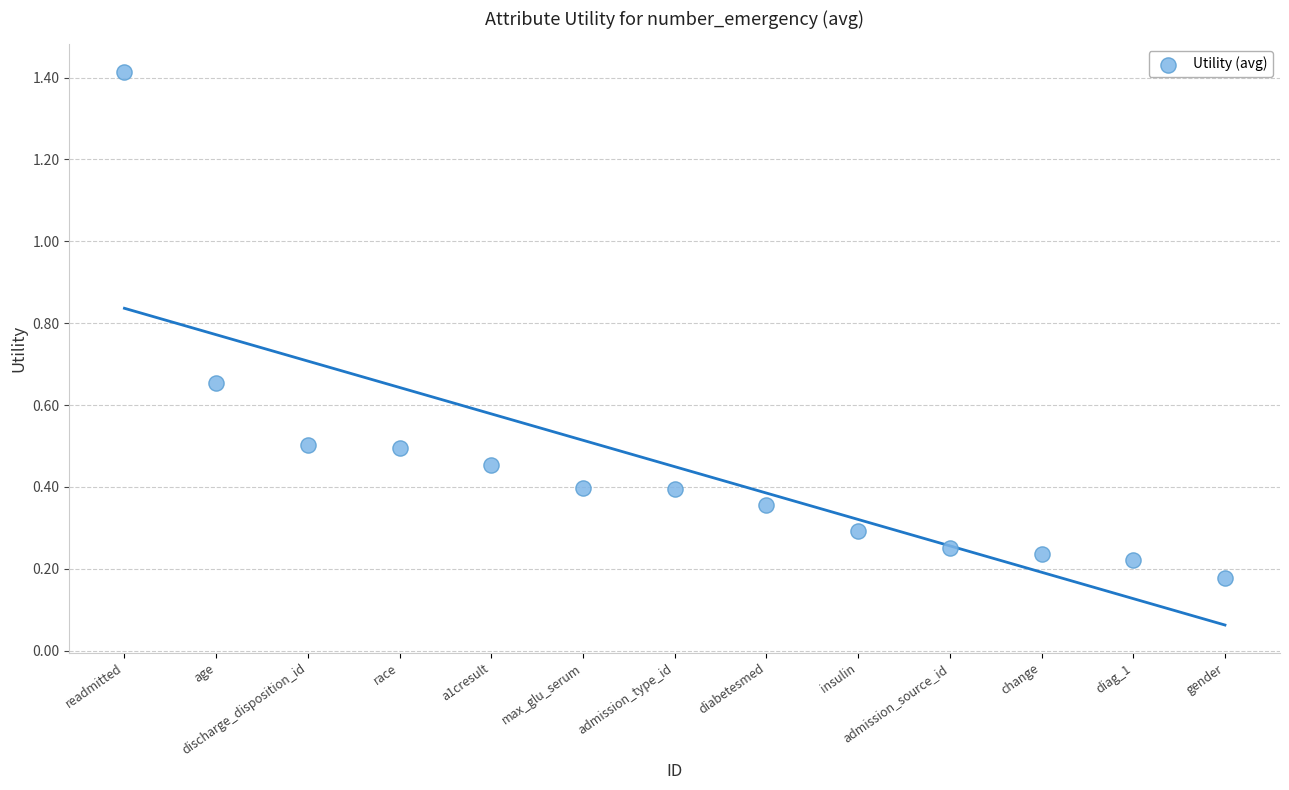

What is the range of Y values (max minus min)?

1.2